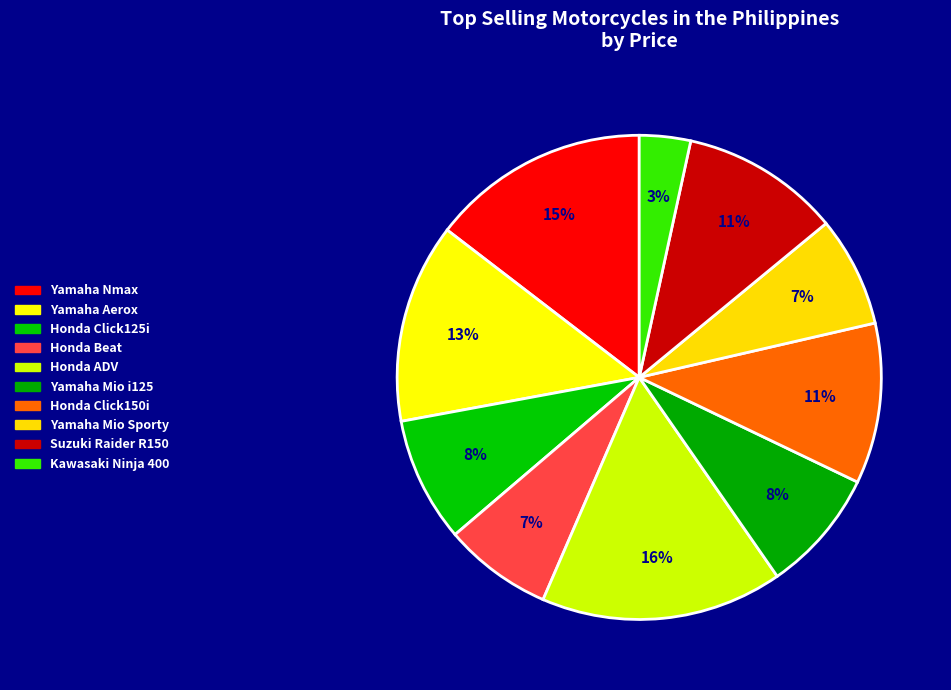

What percentage do Honda ADV and Honda Click125i together represent?

24.5%